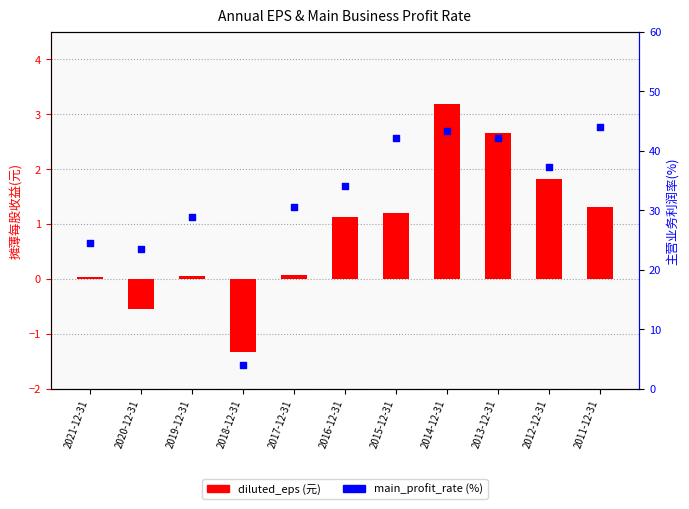

Which series reaches the minimum Y coordinate?

diluted_eps